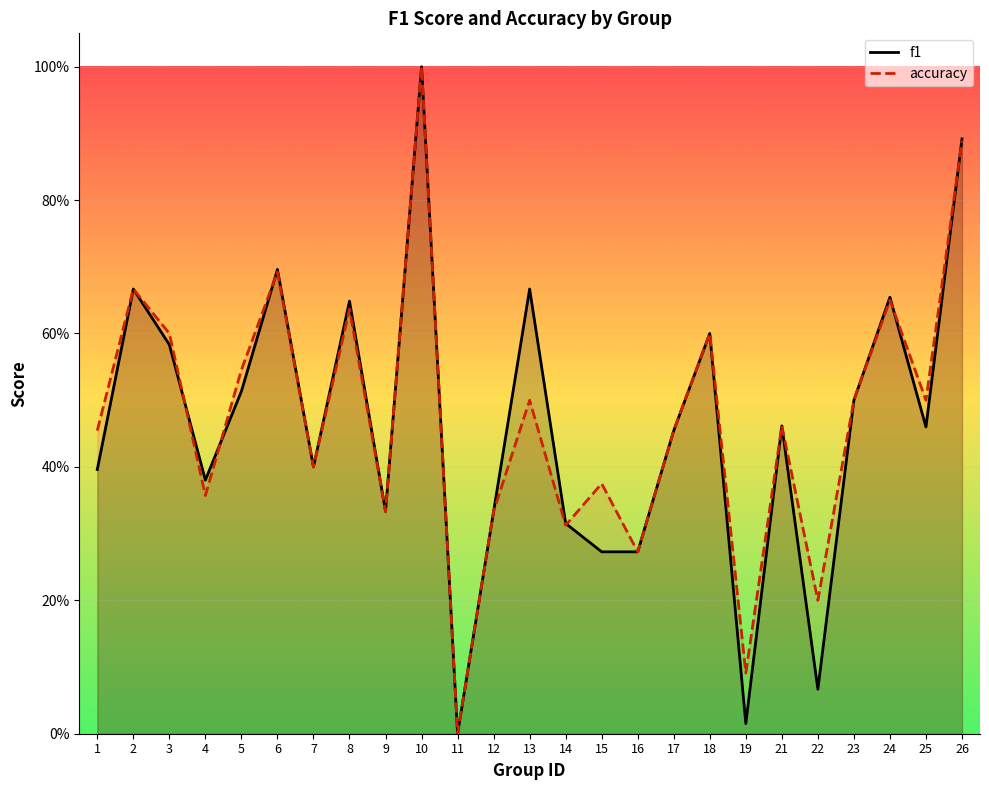

What are all the series names shown in the legend?

f1, accuracy